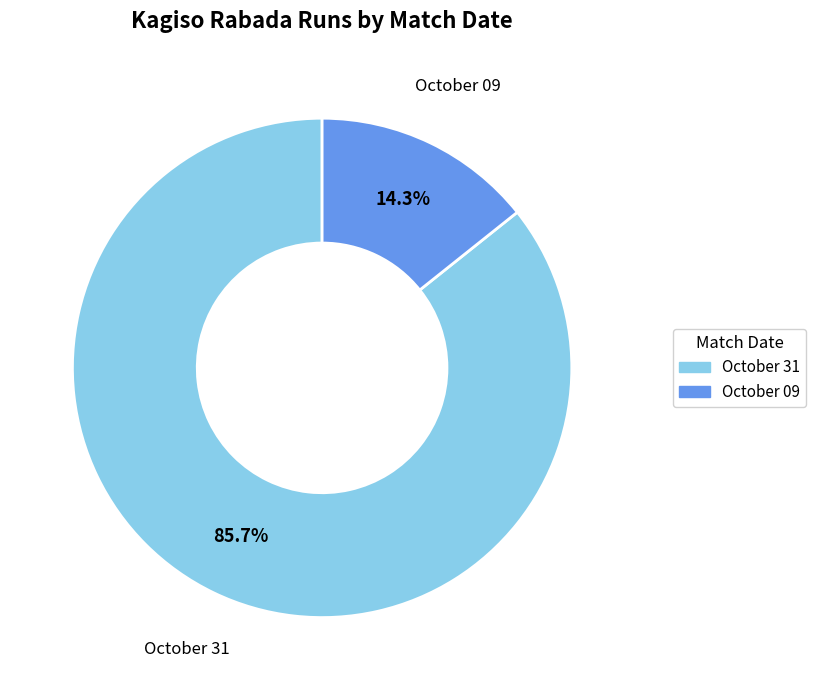

Count the number of slices in the pie.

2